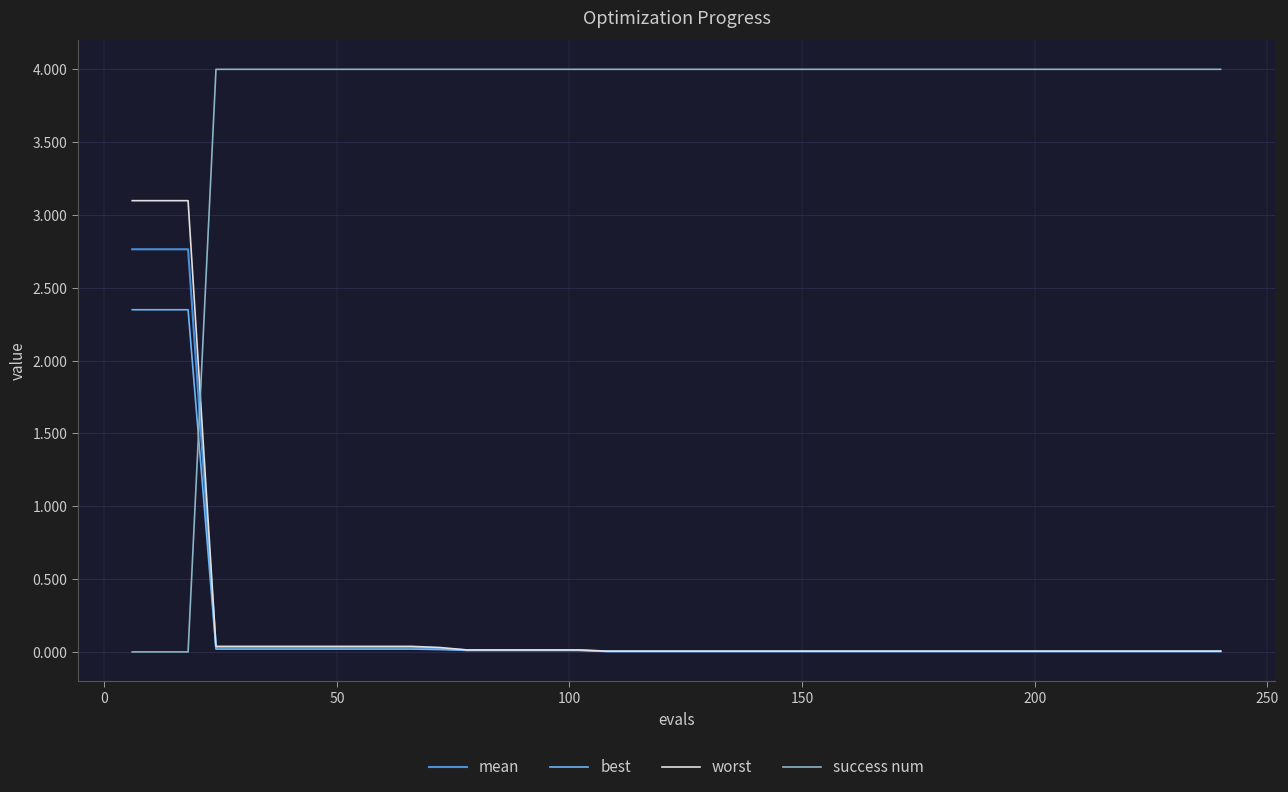

Which series ends up on top after the final intersection of success num and mean?

success num